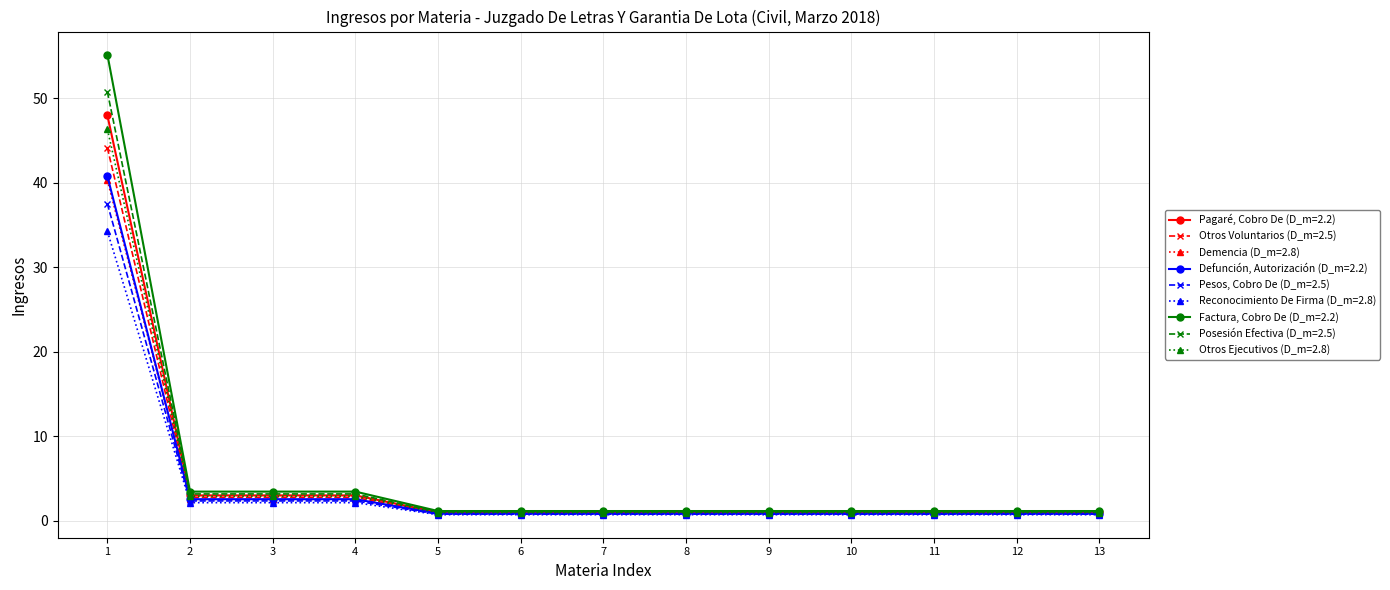

The Reconocimiento De Firma (D_m=2.8) series shows 0.7 at 13. True or false?

True